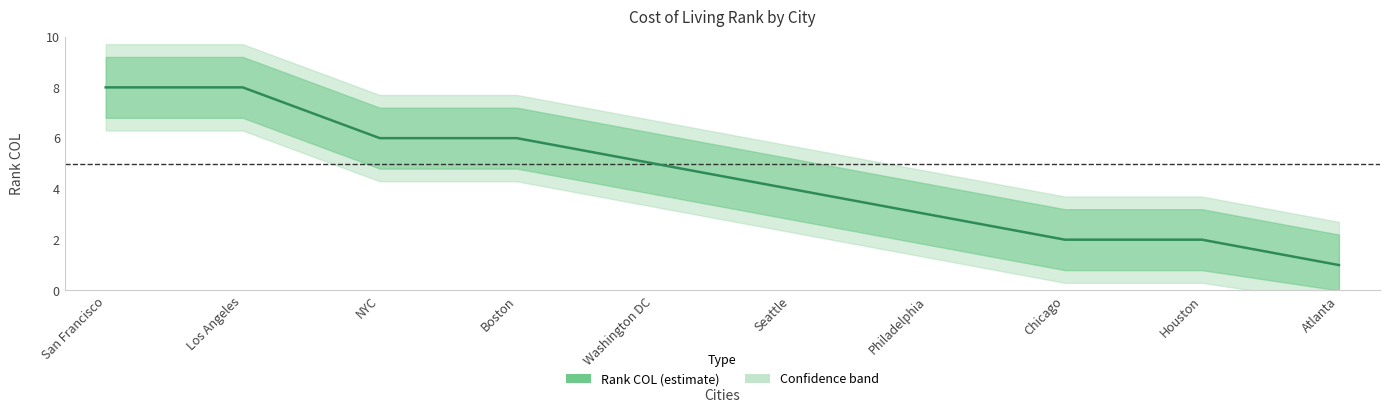

Which category has the highest value across all series?

San Francisco